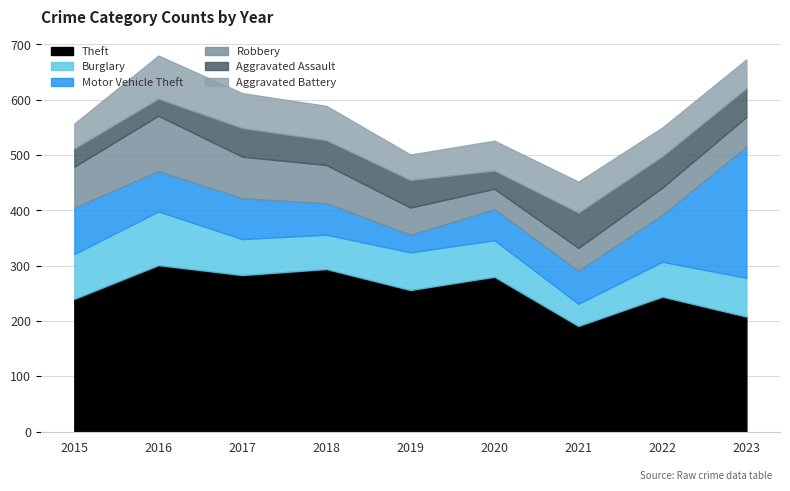

What is the average value of the Robbery series?

61